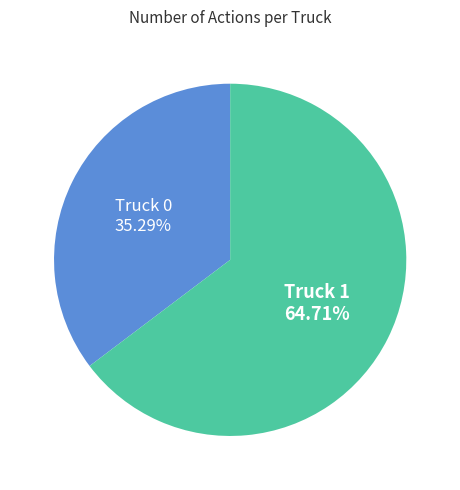

Does any single category account for the majority?

Yes